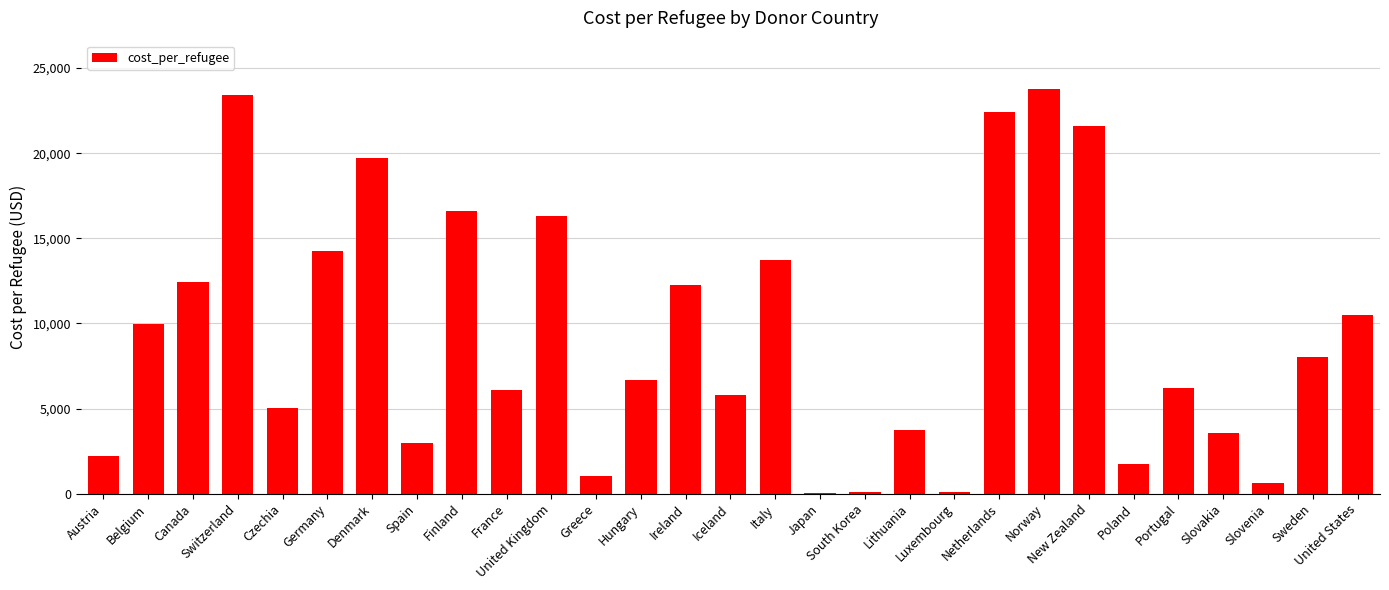

The value at Slovakia is 4677.1. True or false?

False